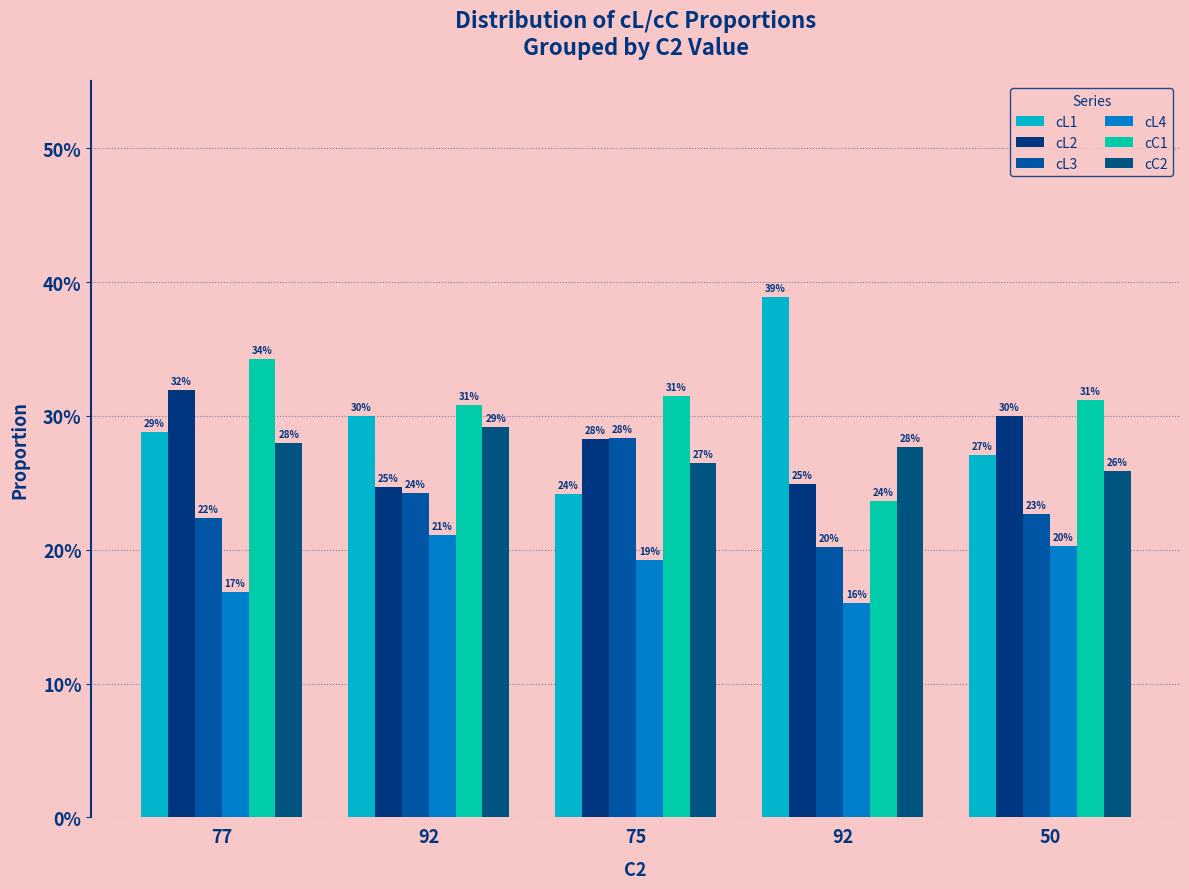

Does the chart contain stacked bars?

No